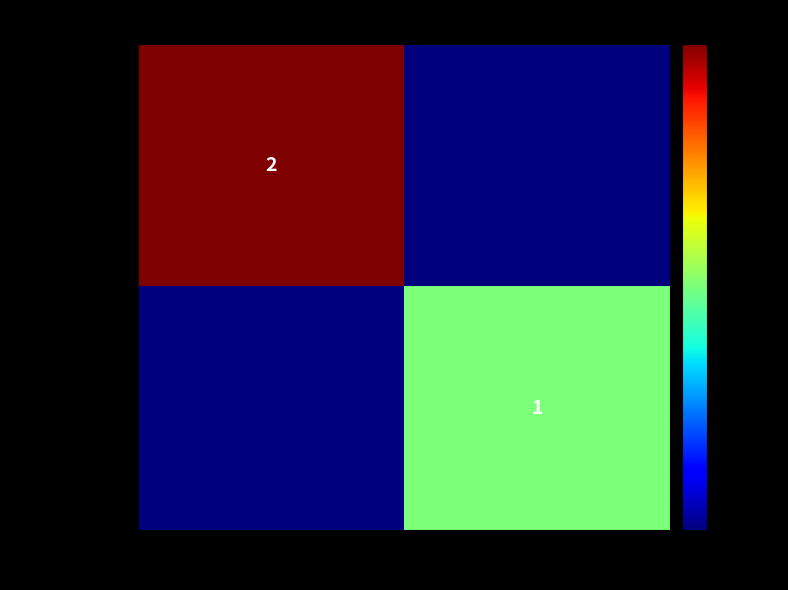

How many data points does each series have?

2